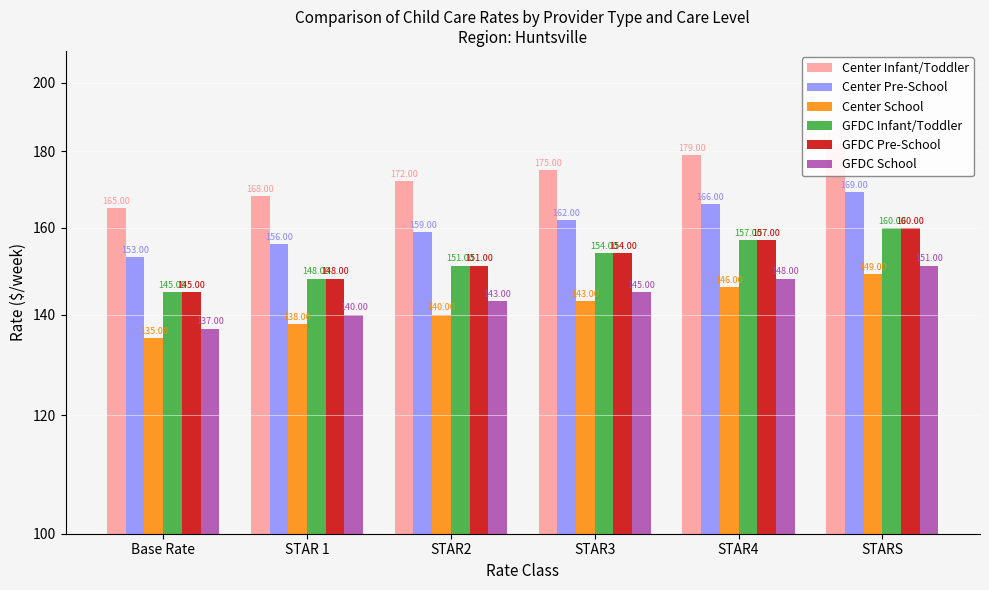

How many groups of bars are there?

6